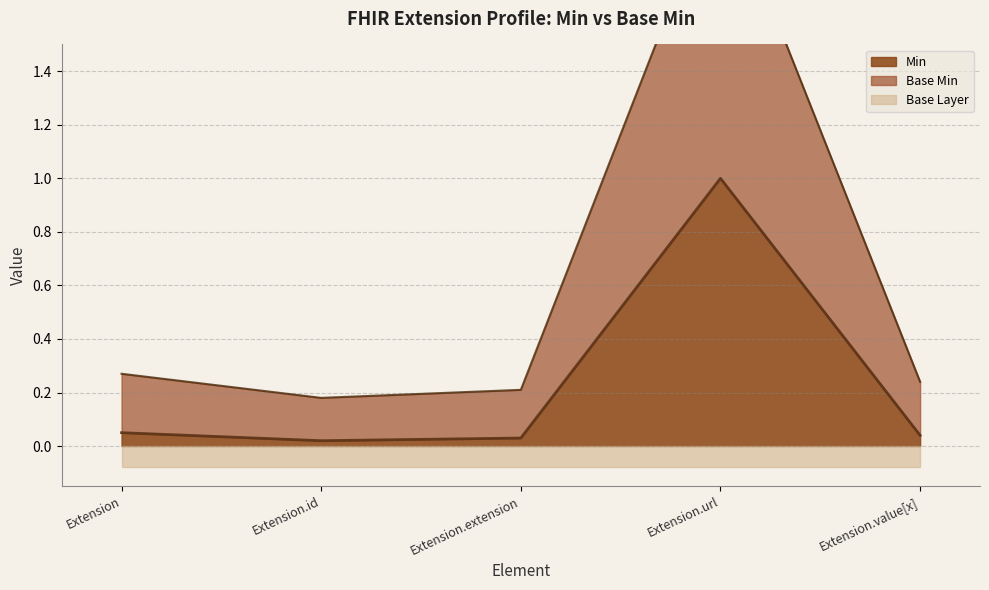

Which series has the largest total across all categories?

Base Min